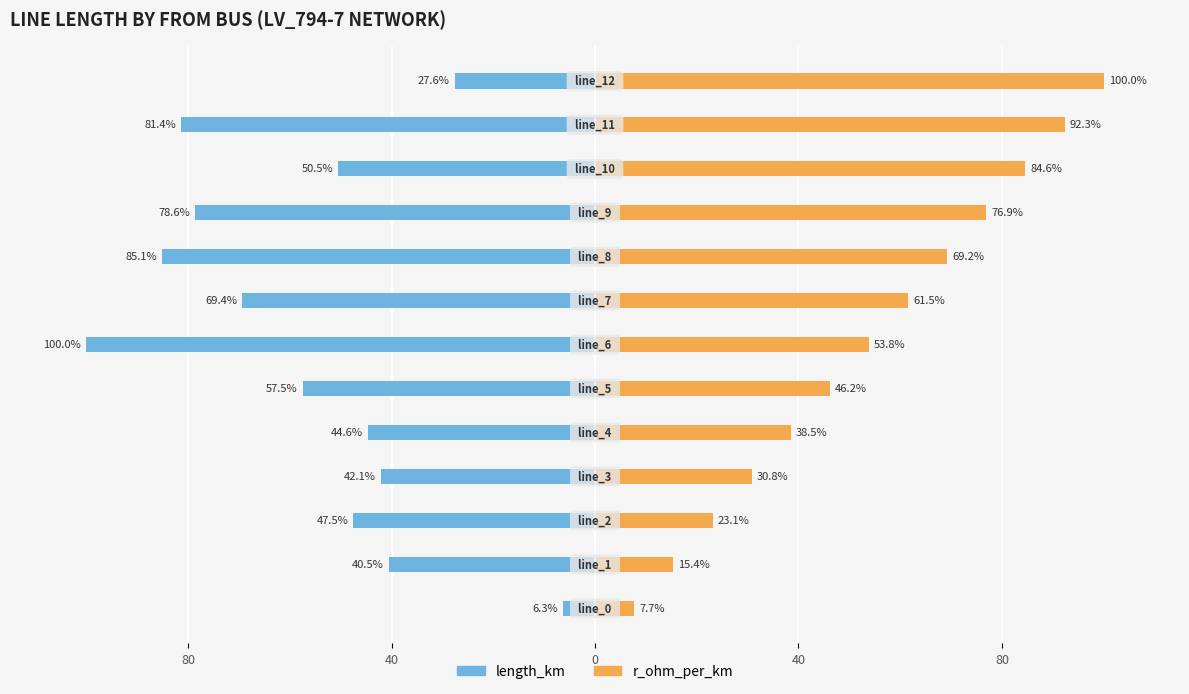

Which series changed the most between 8 and 12?

length_km